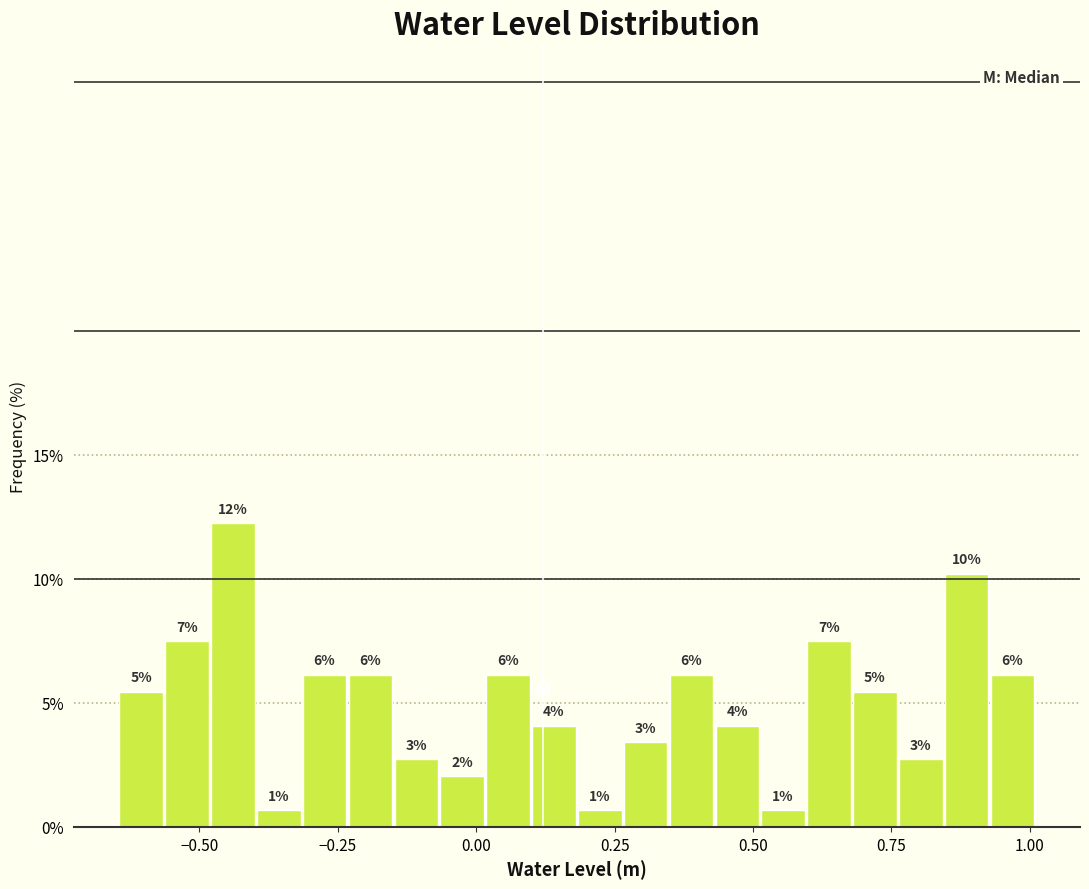

Read against the x-axis, roughly where is the centre of the tallest bar?

-0.45